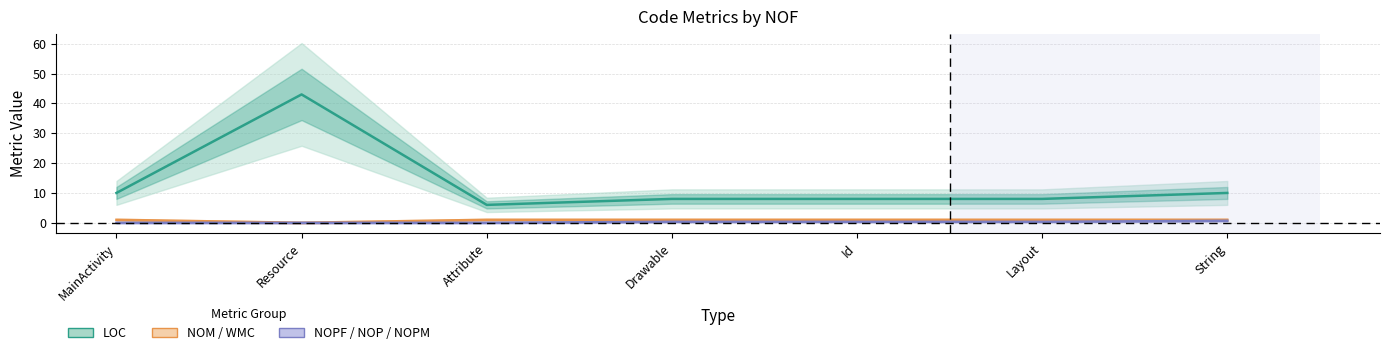

What is the total value across all series at Attribute?

7.0